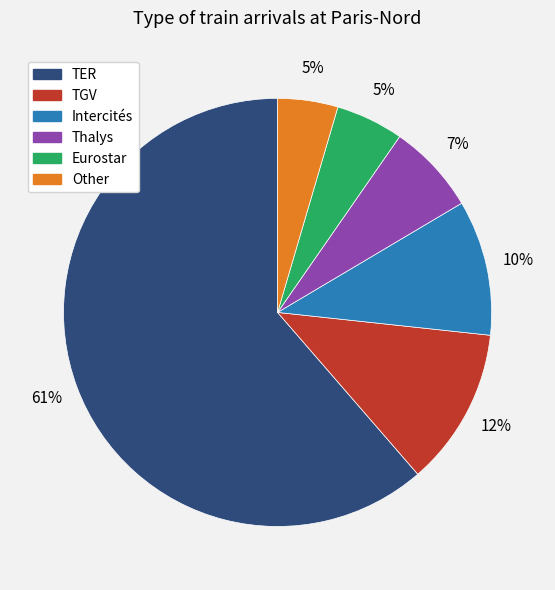

To the nearest percent, what is the combined percentage of Other and Intercités?

15%